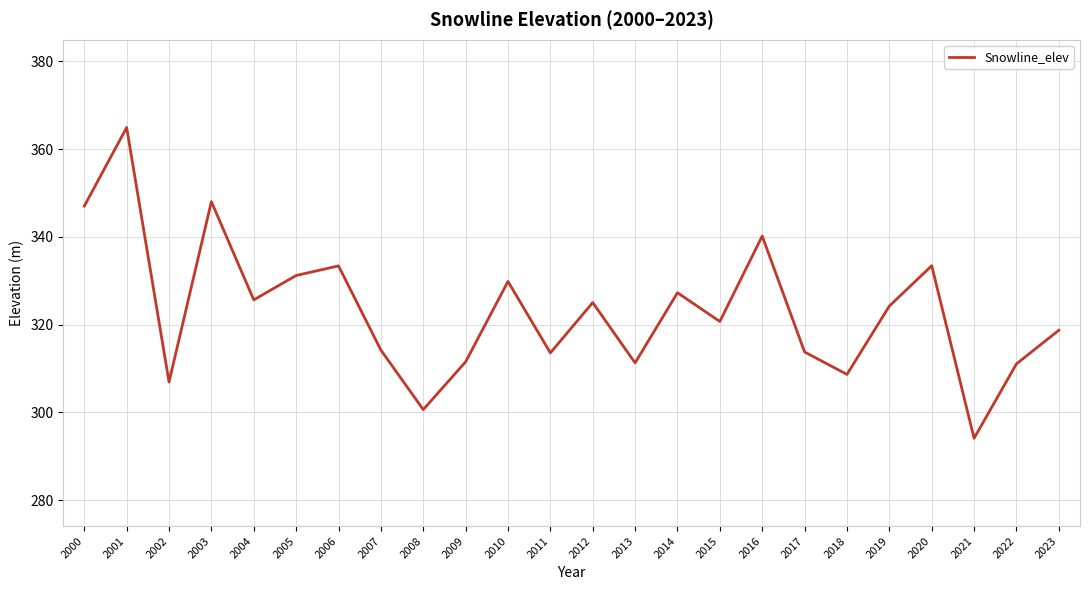

Is this an area chart (filled region under the line)?

No